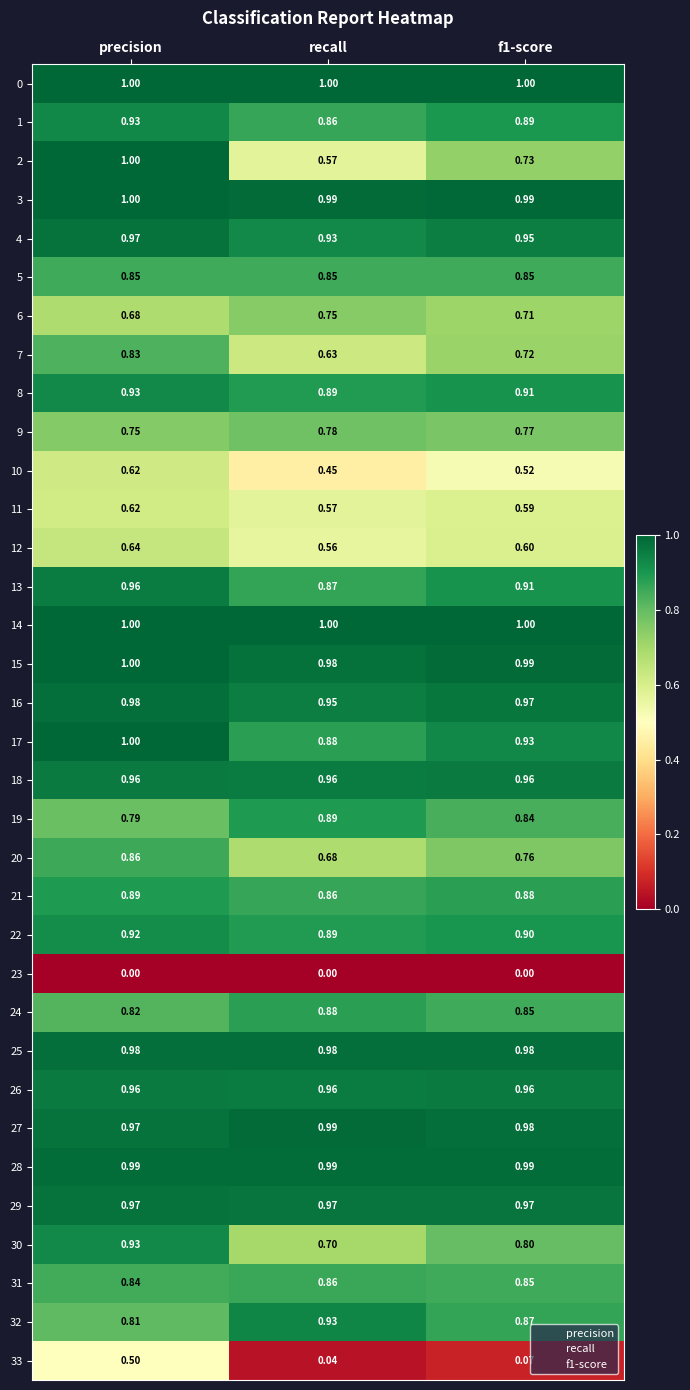

Count the number of data series in this chart.

34